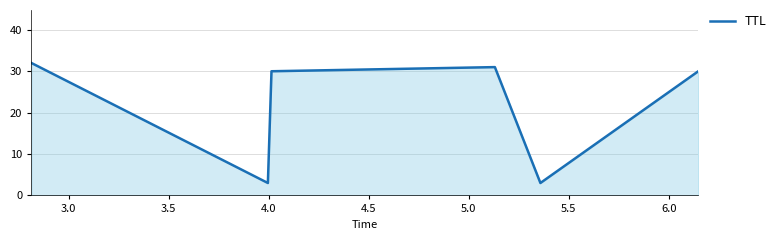

How many interior local valleys (lower than both neighbors) does the data have?

2